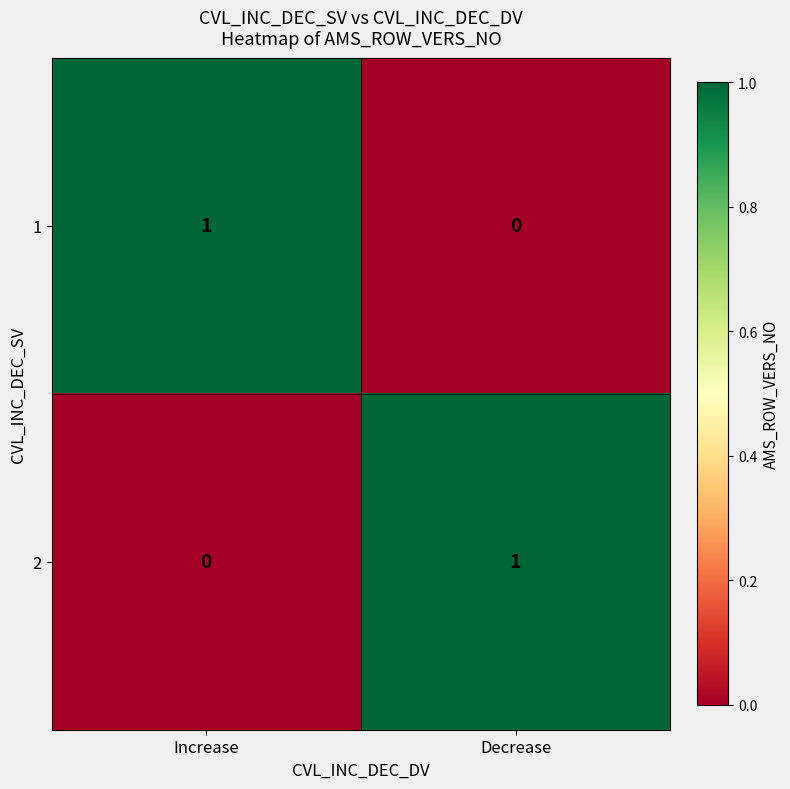

How many distinct data groups are displayed?

2